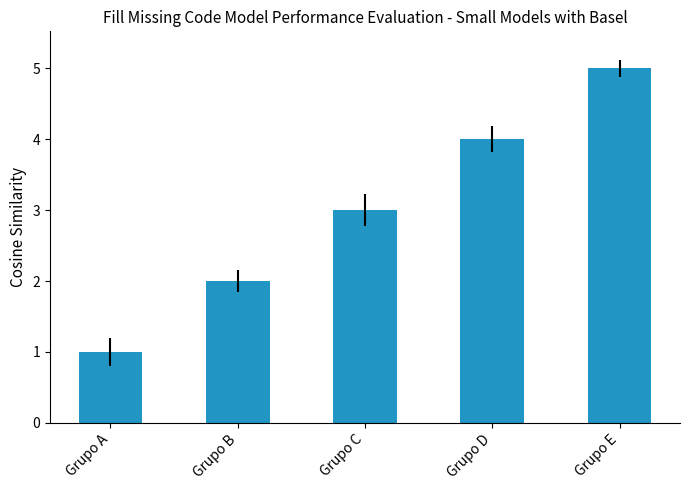

What is the greatest value displayed?

5